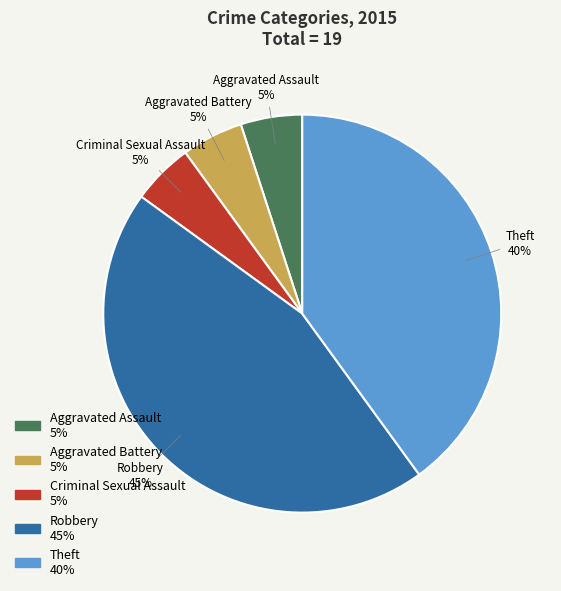

The Aggravated Battery slice represents 18% of the pie. True or false?

False